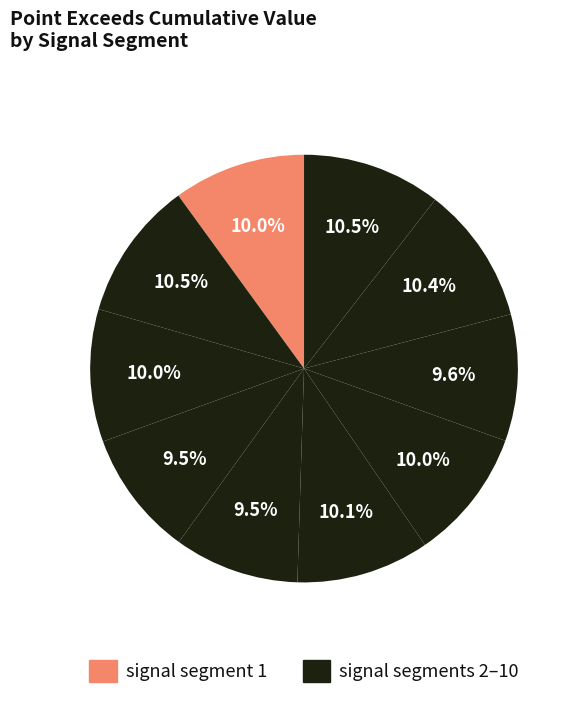

Count the number of slices in the pie.

10